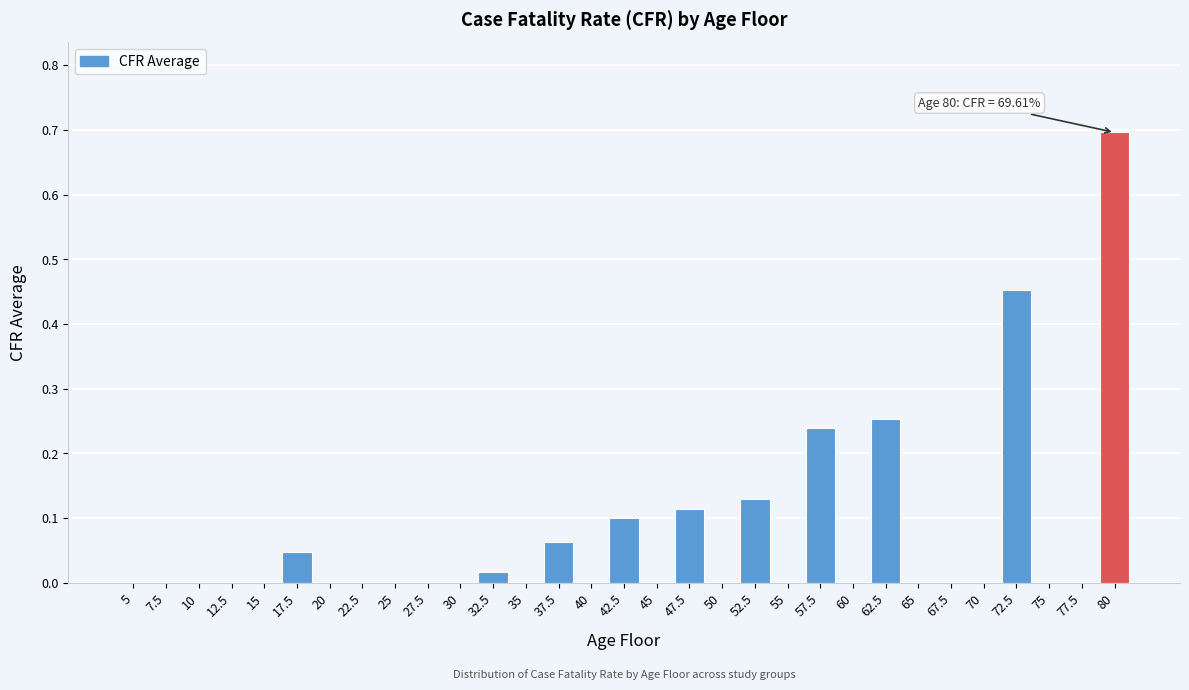

At which category does the chart reach its peak across all series?

80